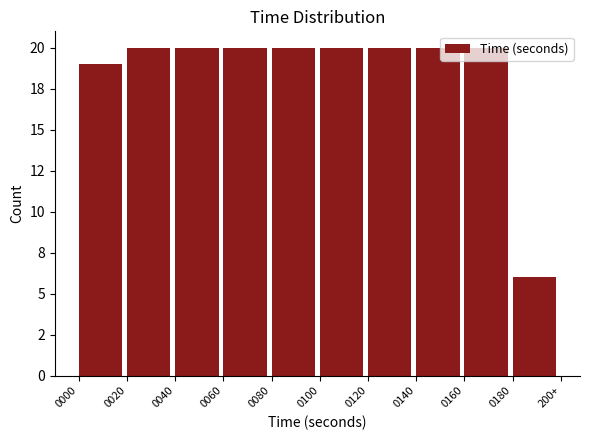

Does the chart contain any negative values?

No